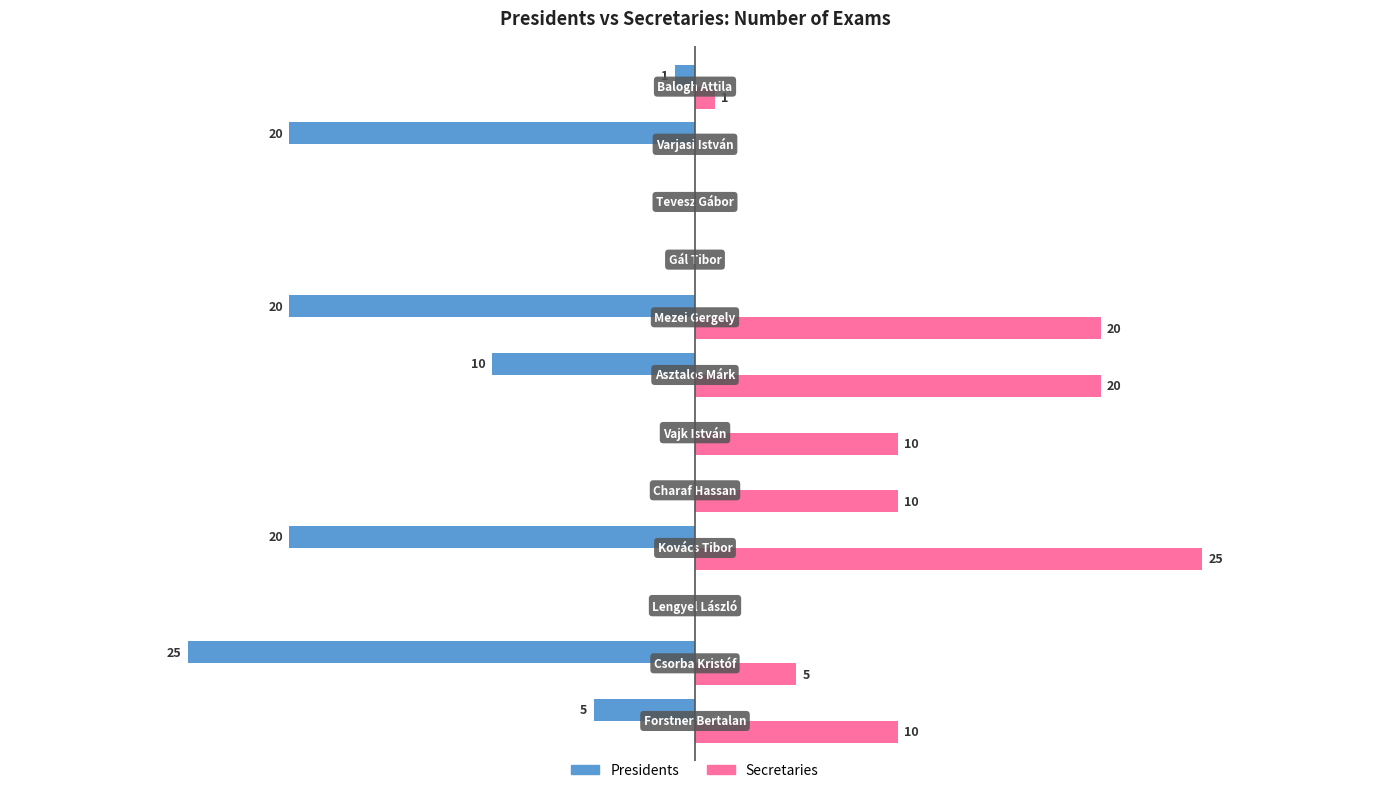

What are all the series names shown in the legend?

Presidents, Secretaries